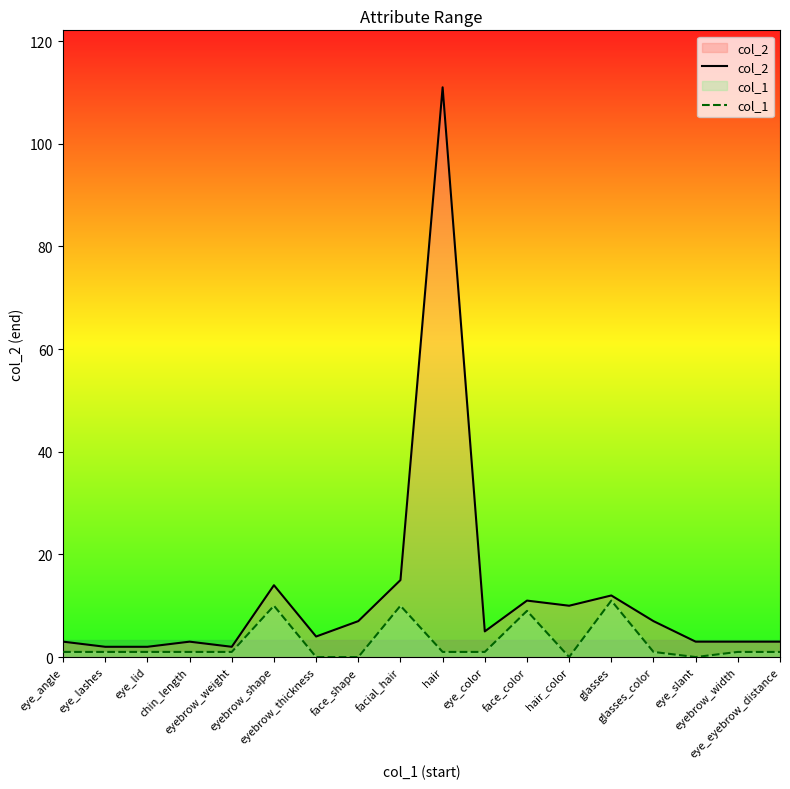

Does the chart have visible grid lines?

No